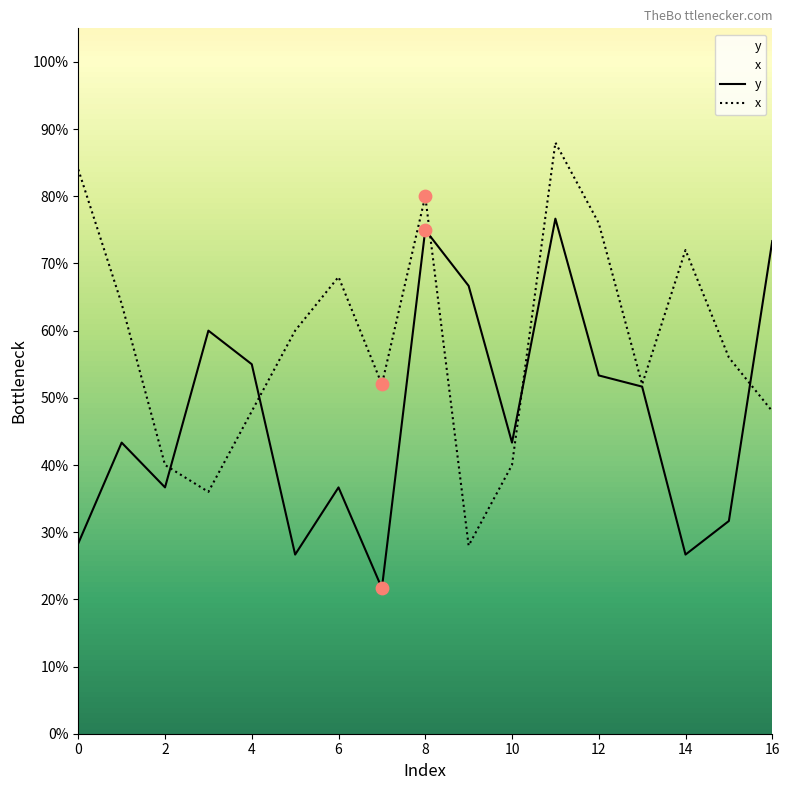

Which series has the largest total across all categories?

x